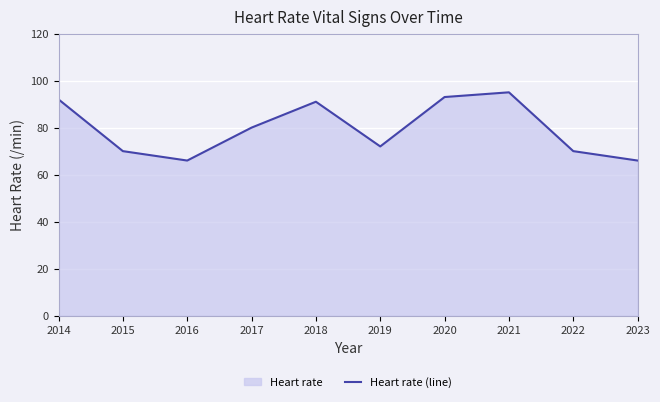

What is the value of the 10th point from the left?

66